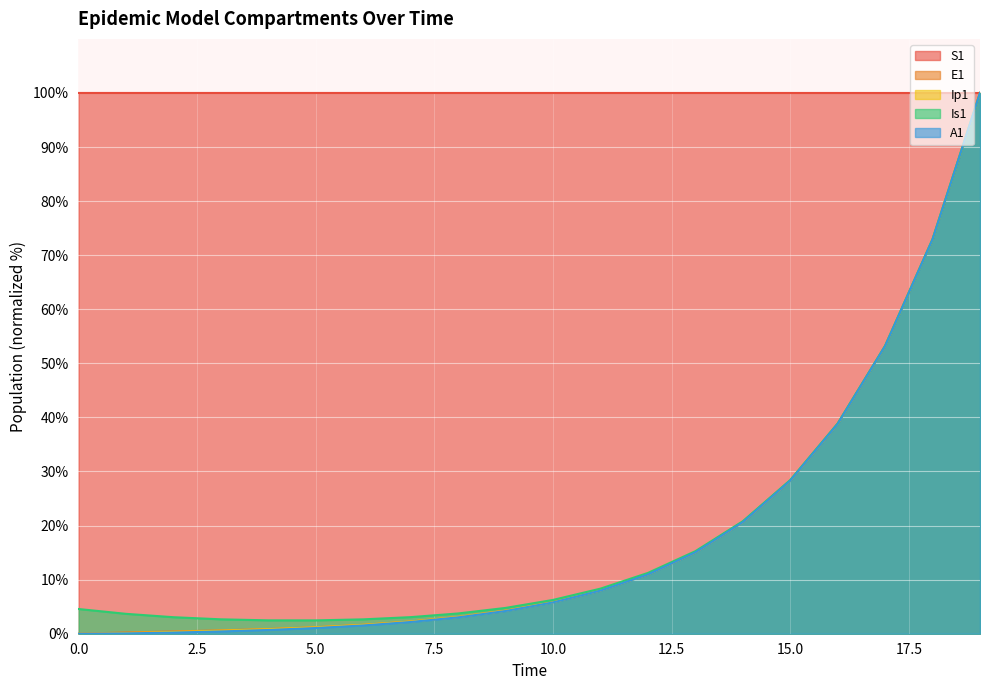

How many interior local valleys does the Is1 series have?

1